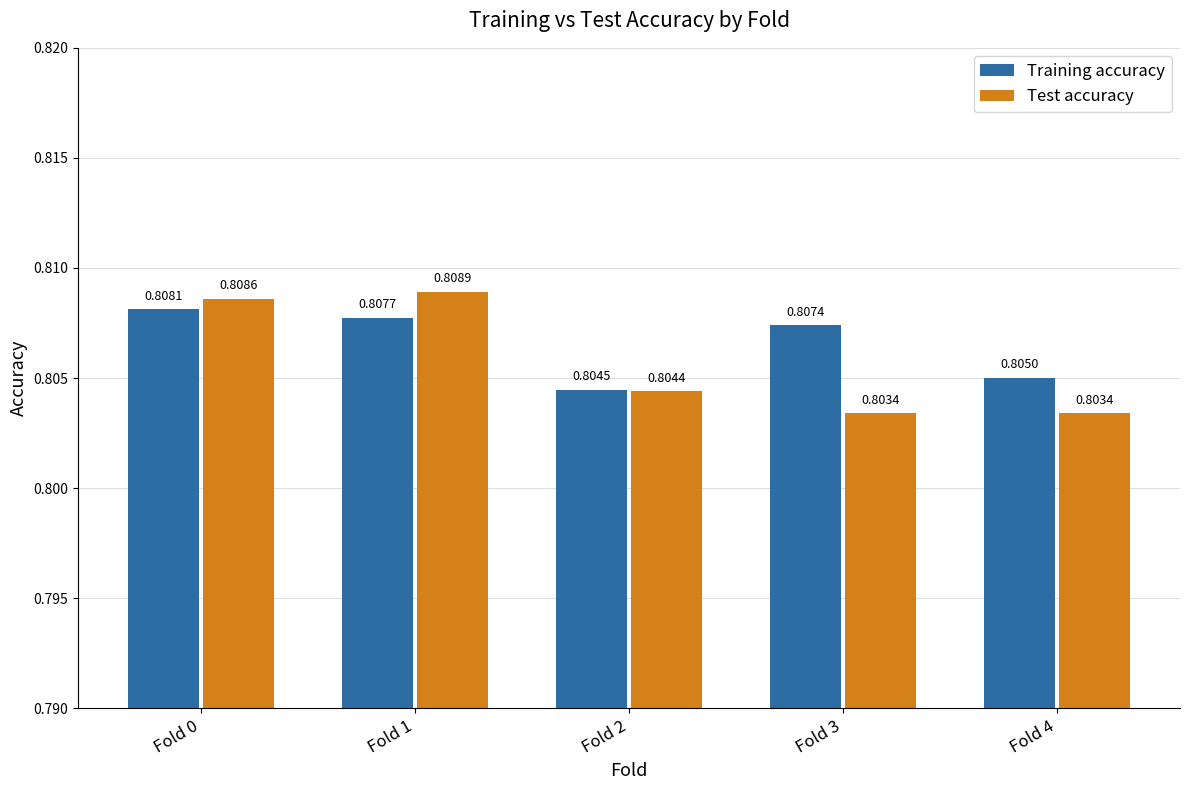

What is the sum of all Test accuracy values?

4.0